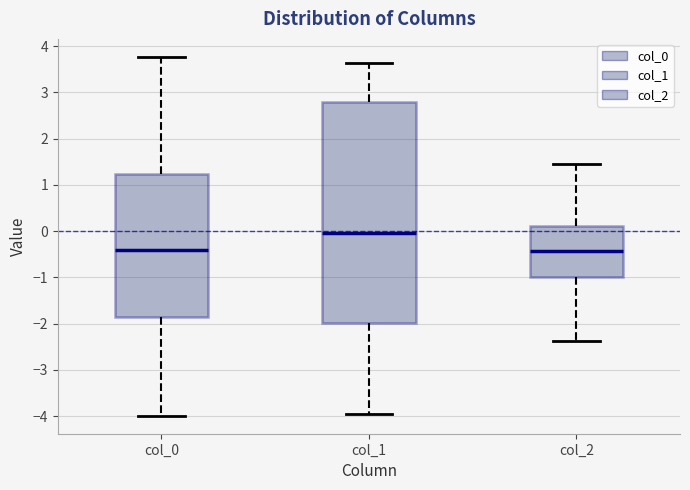

Which box is the tallest, from its lower edge to its upper edge?

col_1